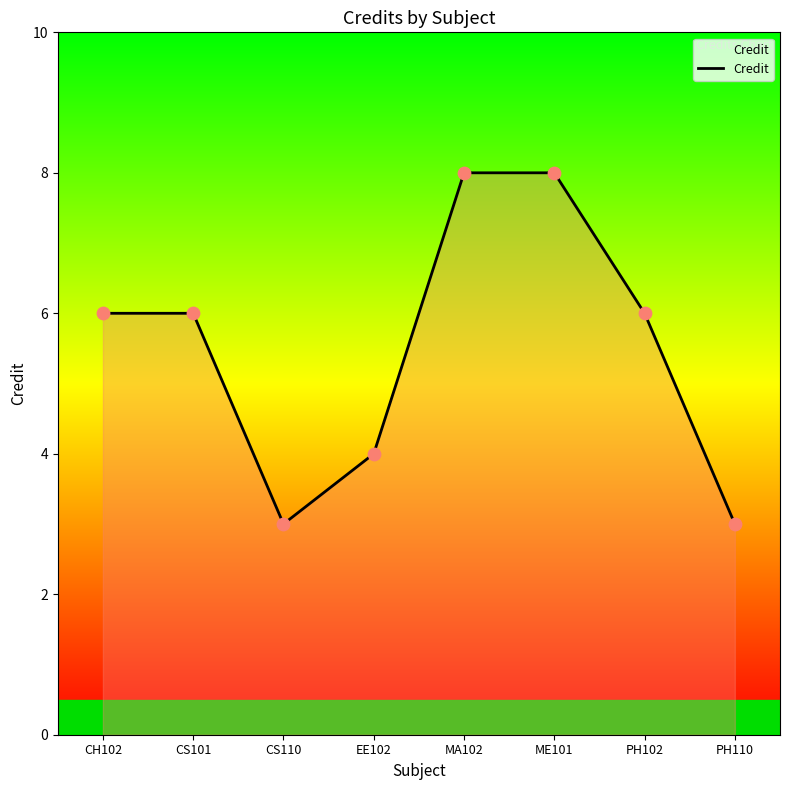

What is the change in value from MA102 to PH110?

-5